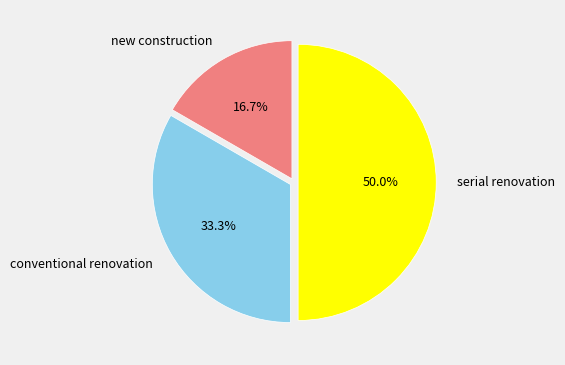

Is it true that serial renovation is 42% of the pie?

False